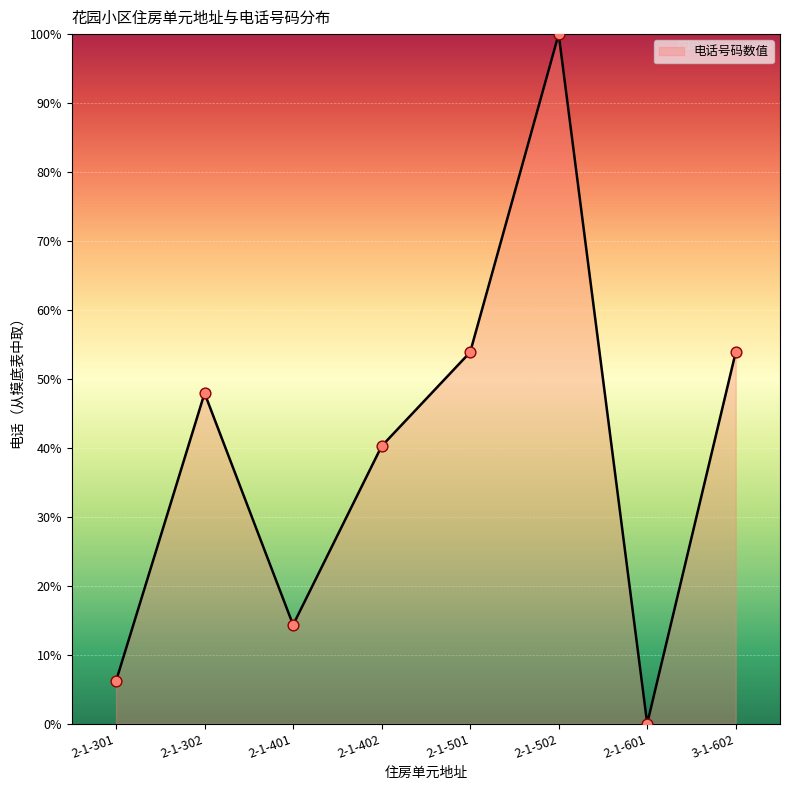

Between 2-1-601 and 2-1-501, which is larger?

2-1-501